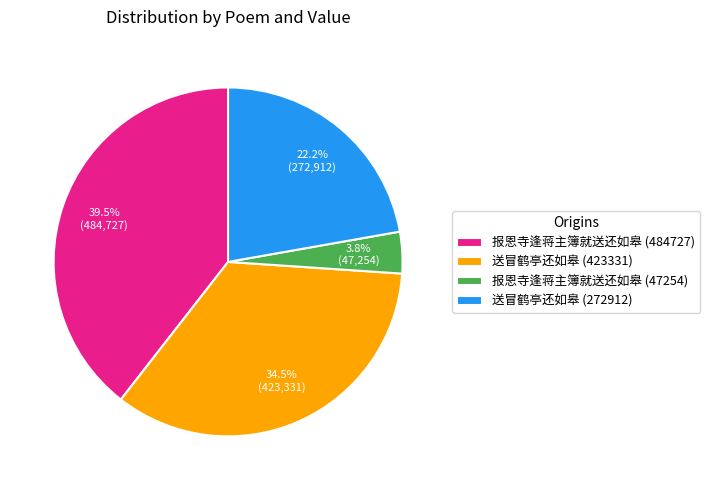

To the nearest percent, what is the combined percentage of 送冒鹤亭还如皋 (272912) and 送冒鹤亭还如皋 (423331)?

57%